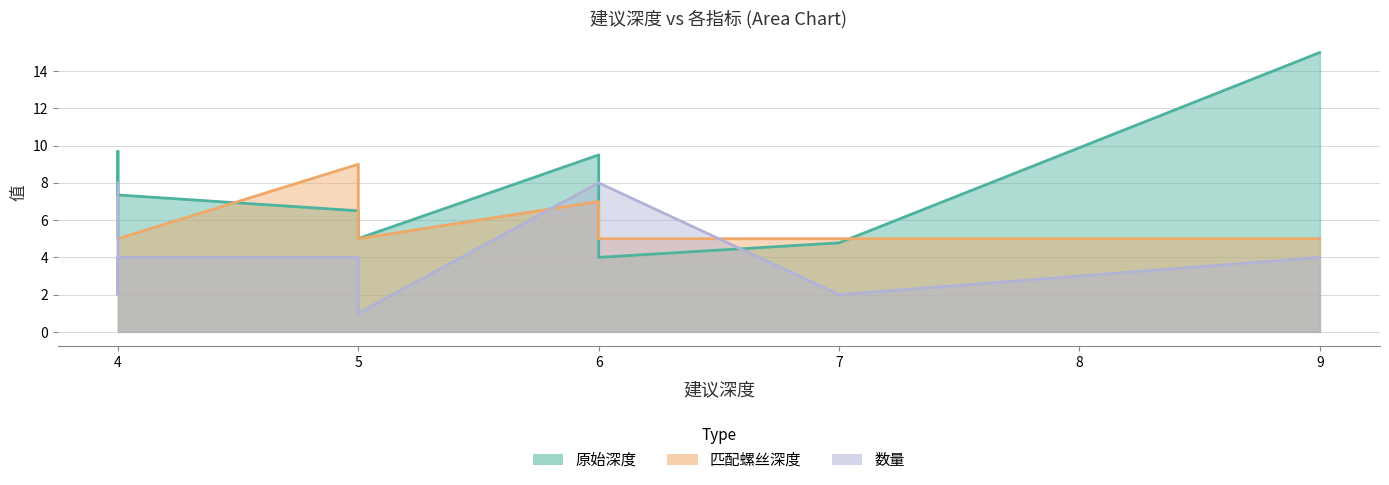

What are all the series names shown in the legend?

原始深度, 匹配螺丝深度, 数量